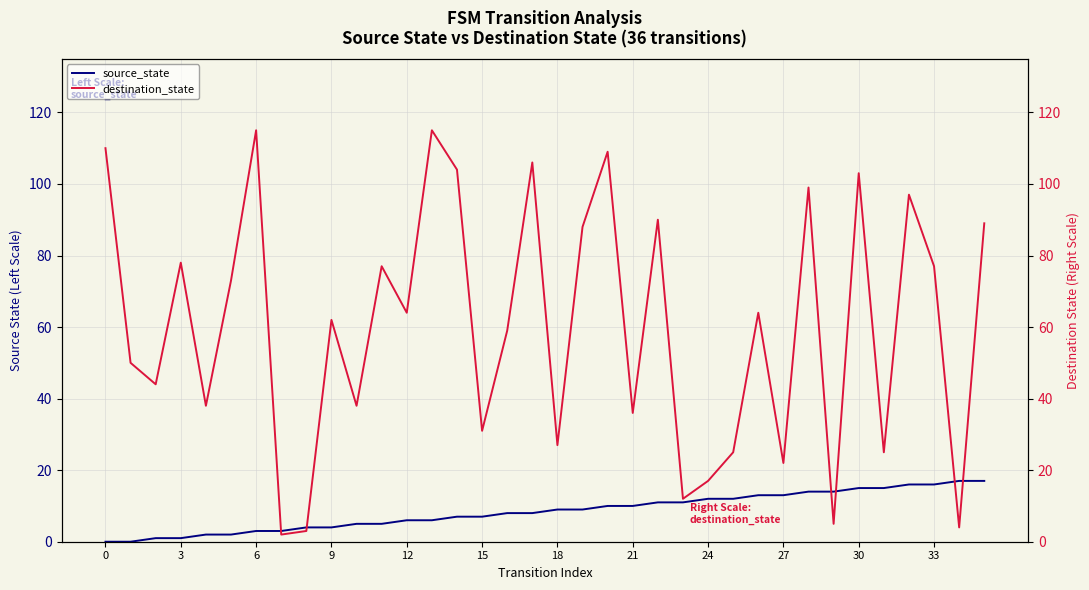

In destination_state, how many points are lower than both neighbors (excluding endpoints)?

13